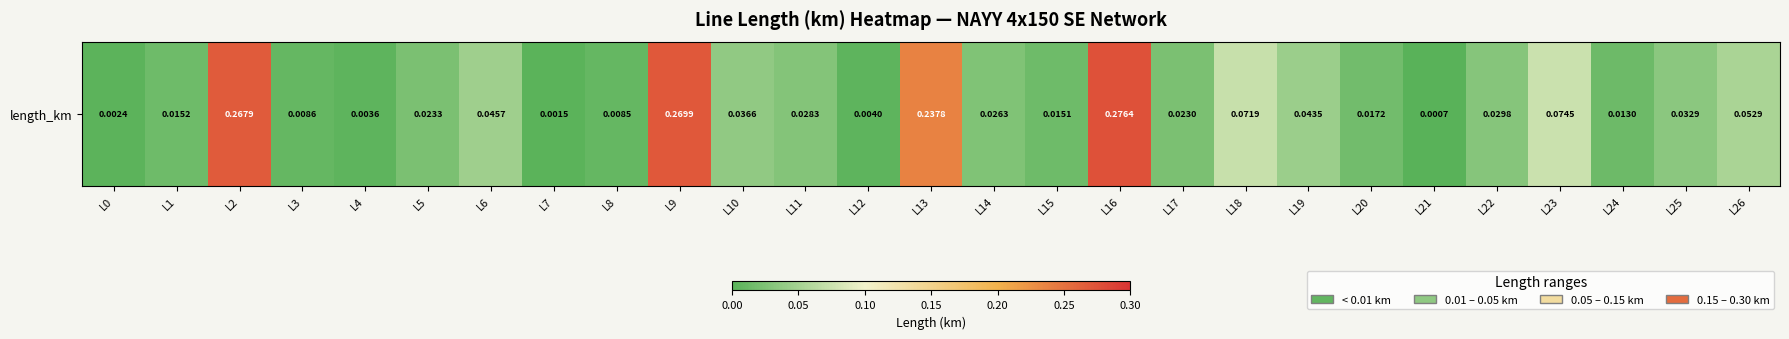

Reading left to right, what are all the values shown in this chart?

0.0	0.0	0.3	0.0	0.0	0.0	0.0	0.0	0.0	0.3	0.0	0.0	0.0	0.2	0.0	0.0	0.3	0.0	0.1	0.0	0.0	0.0	0.0	0.1	0.0	0.0	0.1